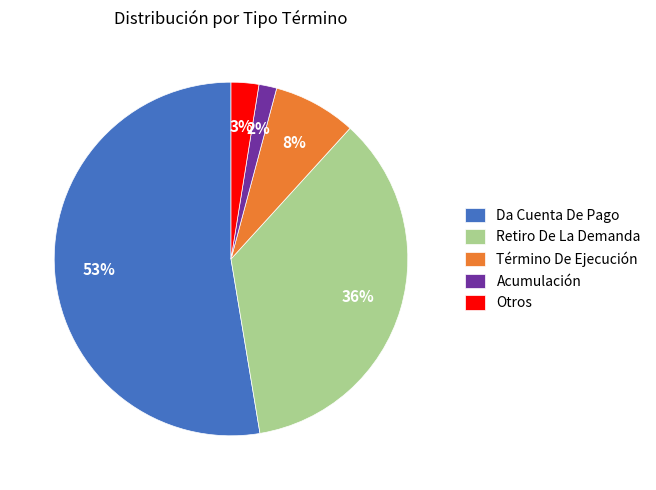

To the nearest percent, what portion does Acumulación represent?

2%